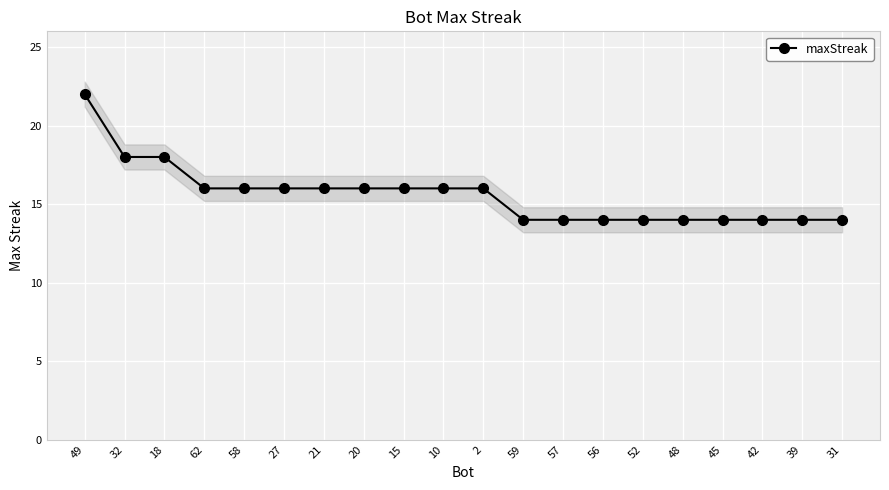

Reading left to right, list all the values displayed in this chart.

22	18	18	16	16	16	16	16	16	16	16	14	14	14	14	14	14	14	14	14